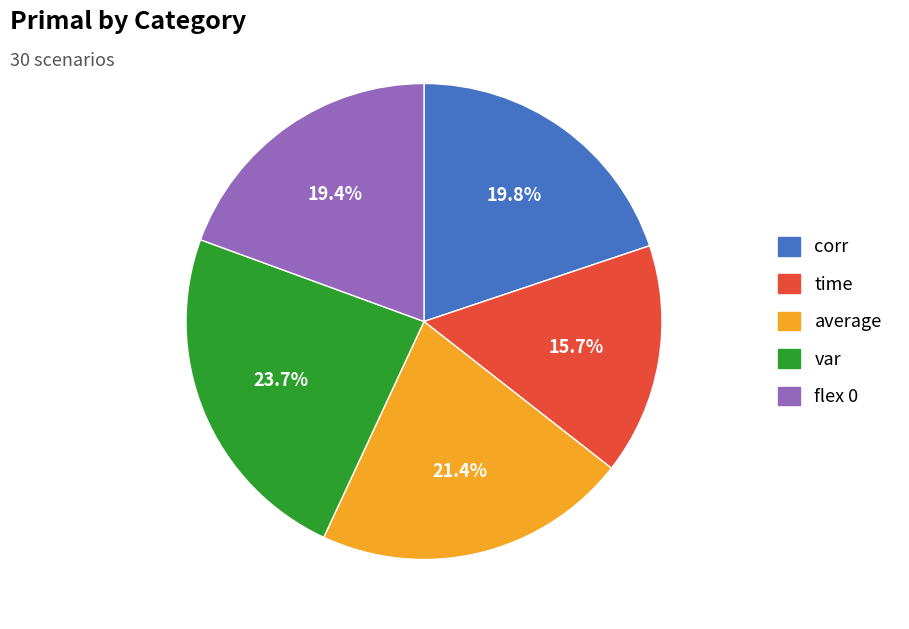

To the nearest percent, what is the difference between the largest and smallest slice percentages?

8%